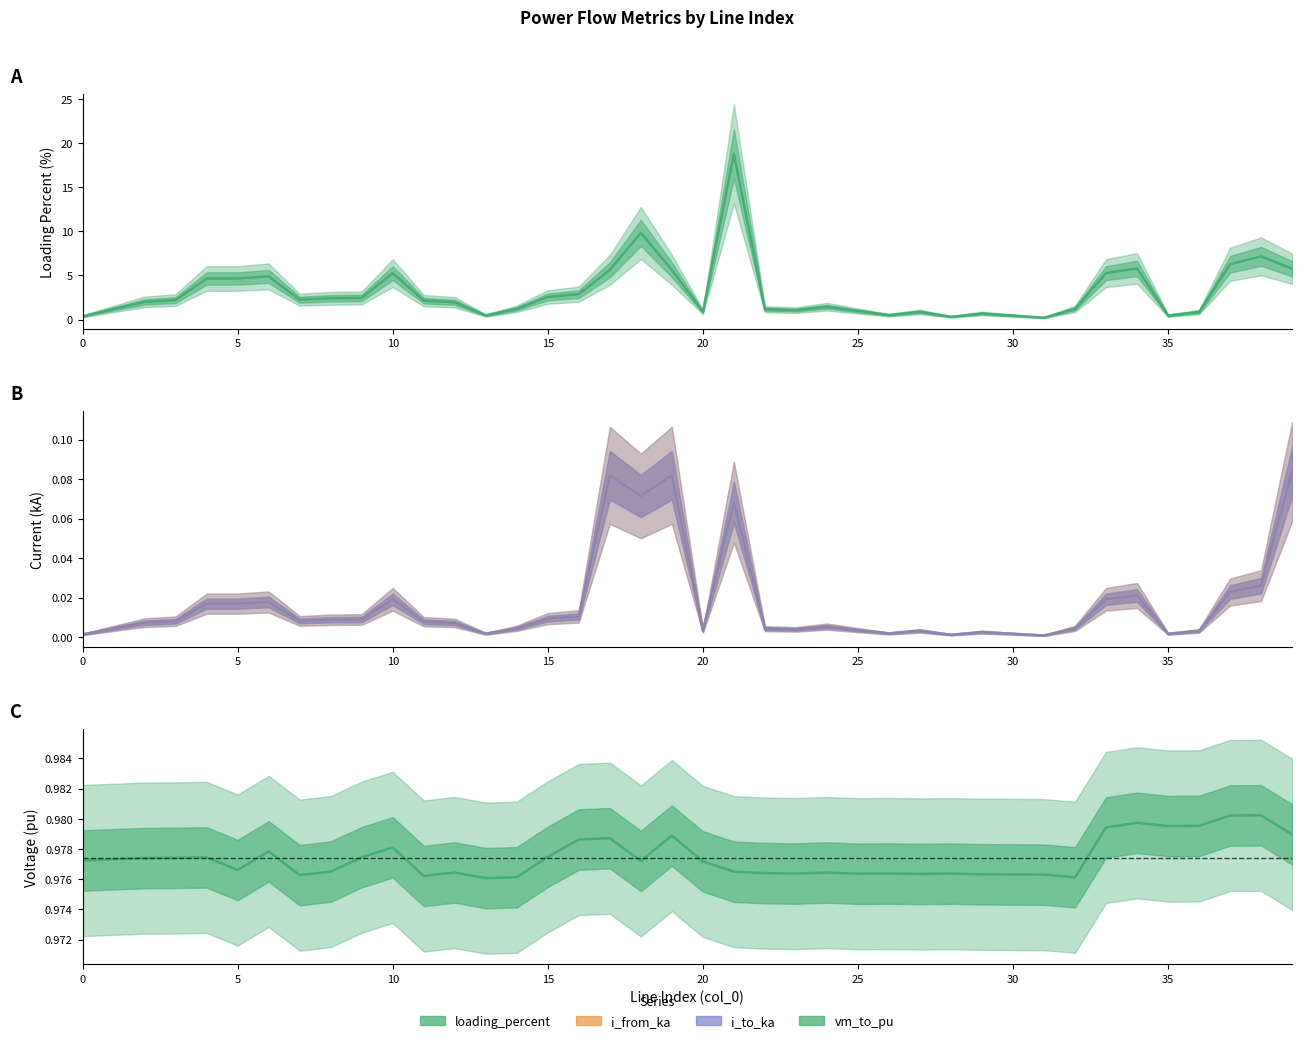

True or false: i_to_ka and loading_percent cross at least once.

False